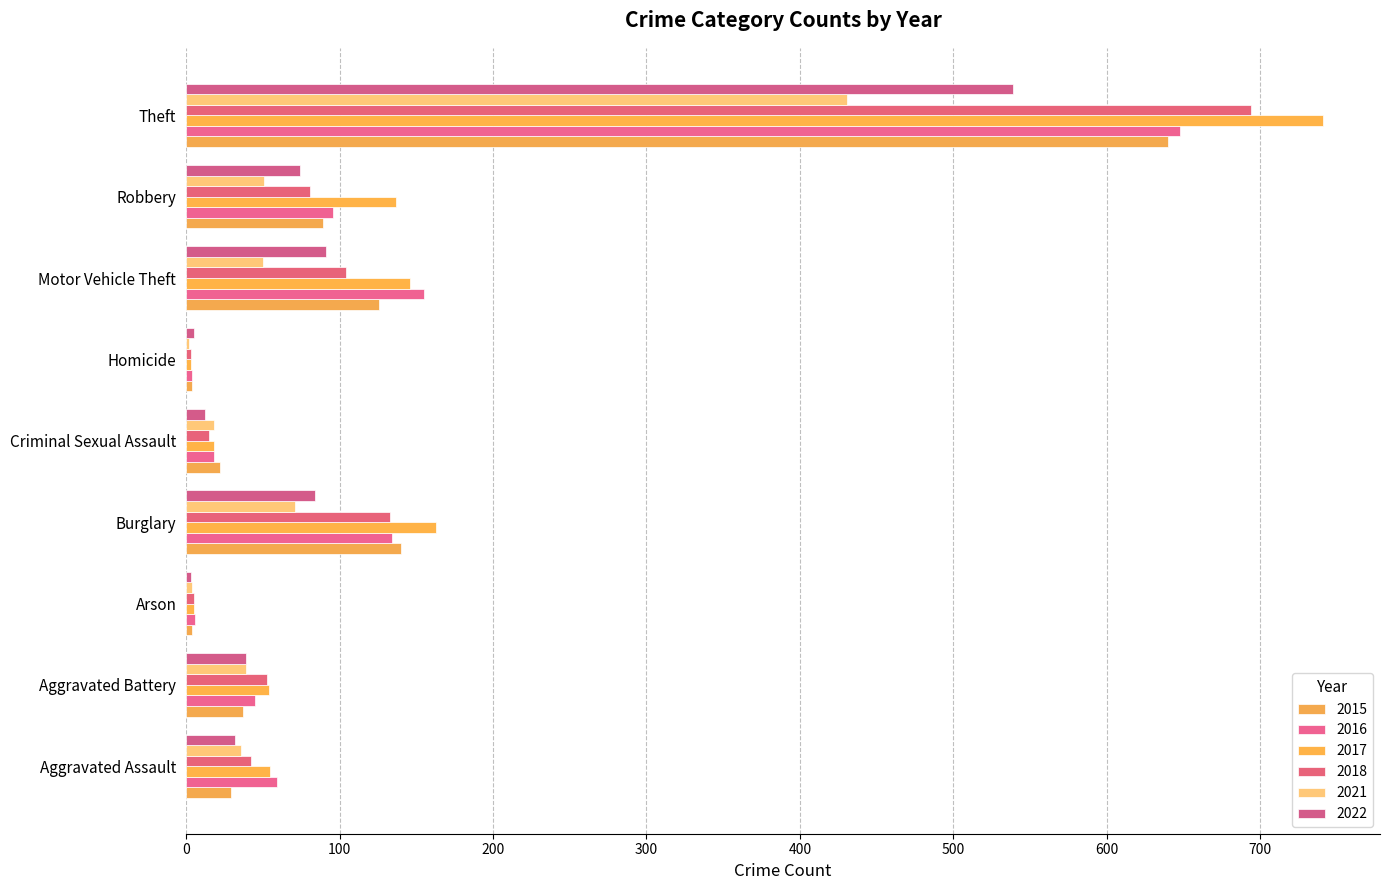

At which category does the chart reach its peak across all series?

Theft